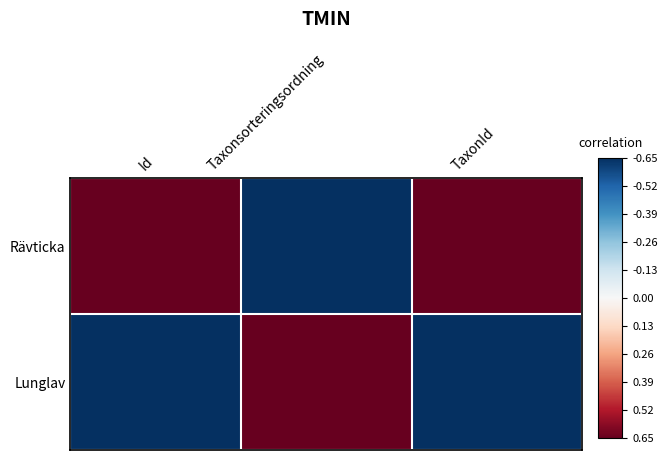

At which category is the sum across all series the highest?

Id